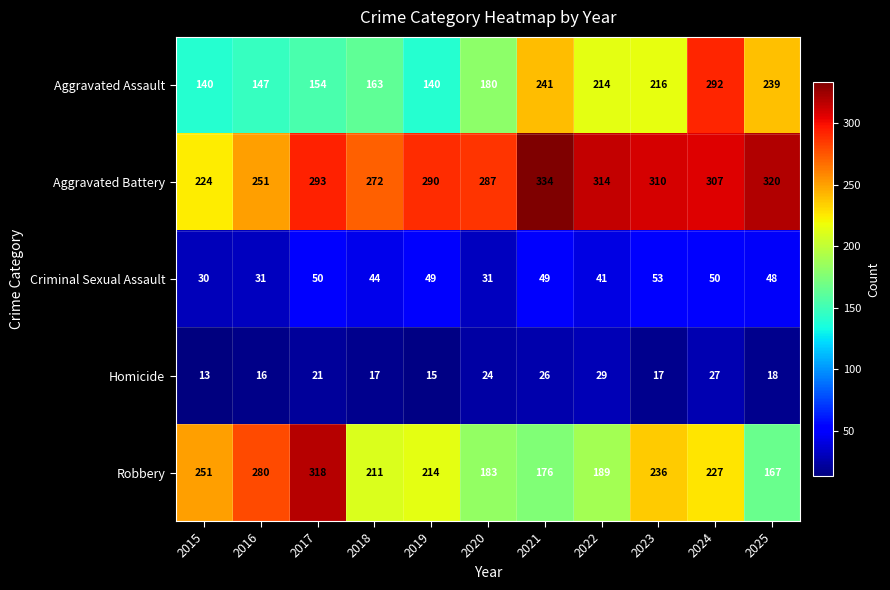

What is the difference between the maximum and second lowest values in the Criminal Sexual Assault series?

22